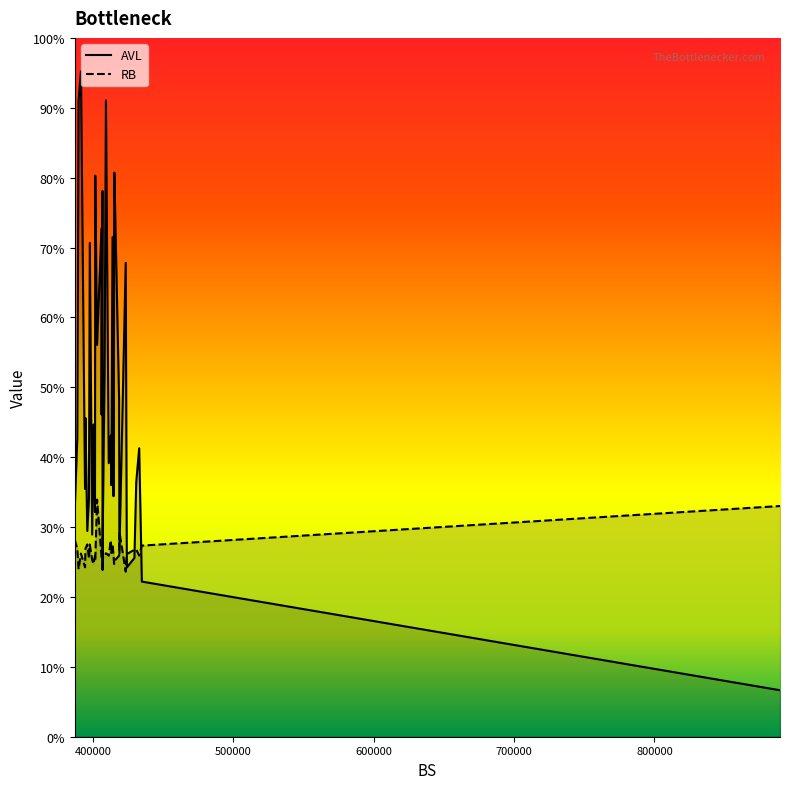

Rank the series by their average value, from lowest to highest.

RB, AVL